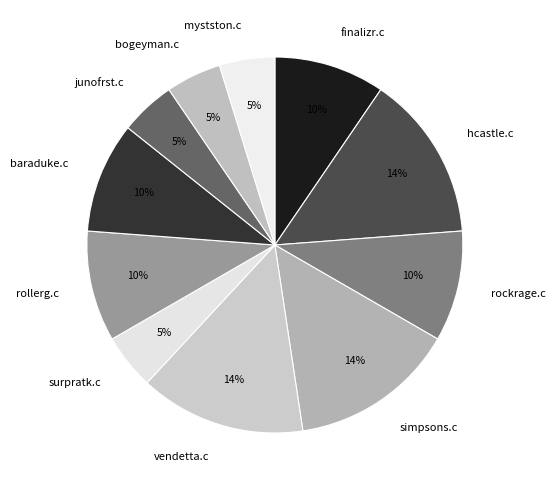

How many segments does this pie chart have?

11